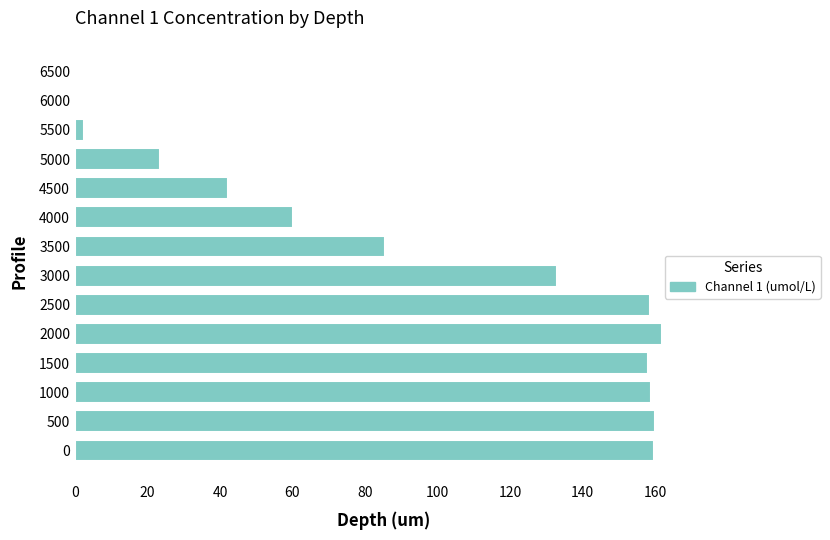

Where is the data nearest to the value 81?

3500